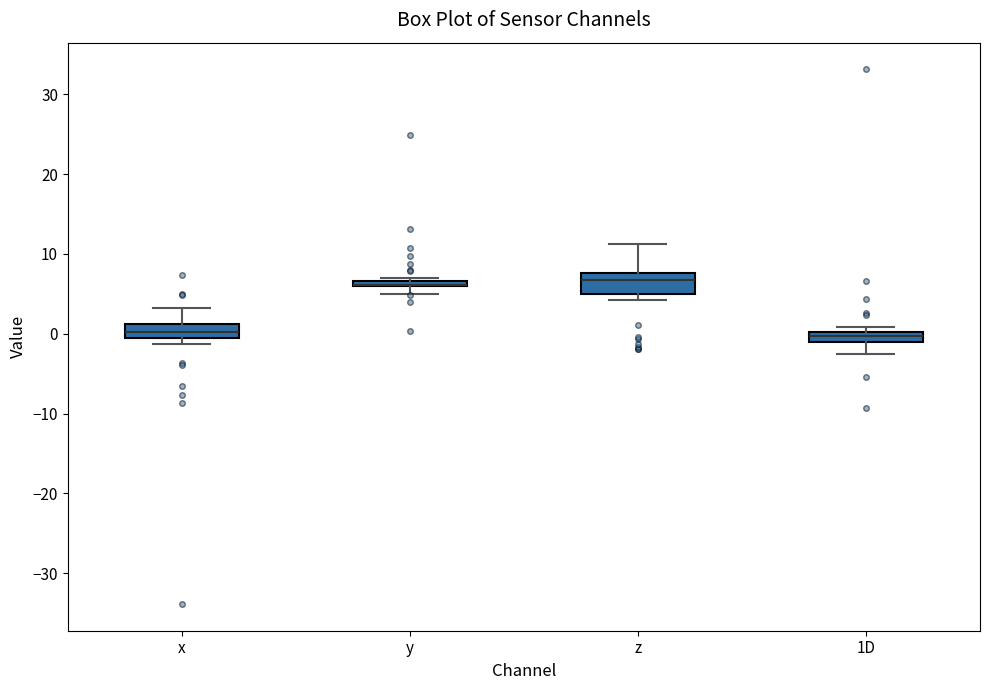

Where does the median line of the box for z sit on the y-axis? The values are not printed on the chart, so give them approximately, as read against the axis.

7